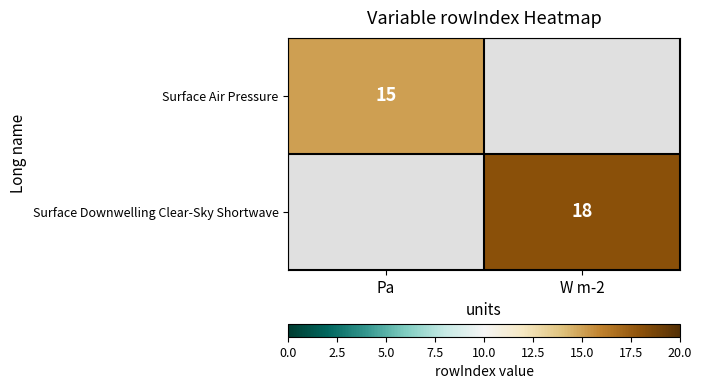

What is the total value across all series at W m-2?

18